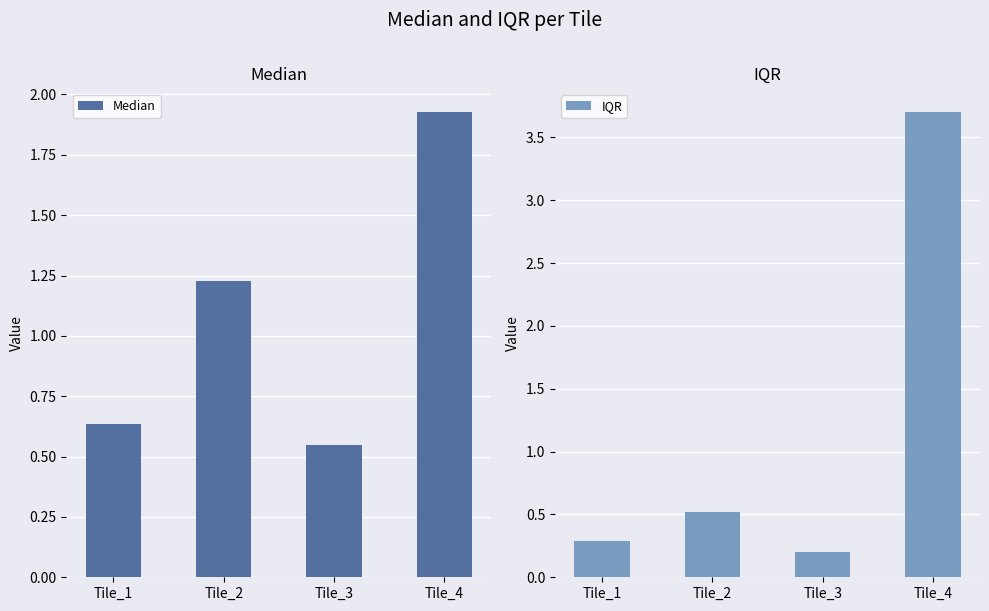

Between Tile_1 and Tile_3, which series saw the biggest shift?

IQR